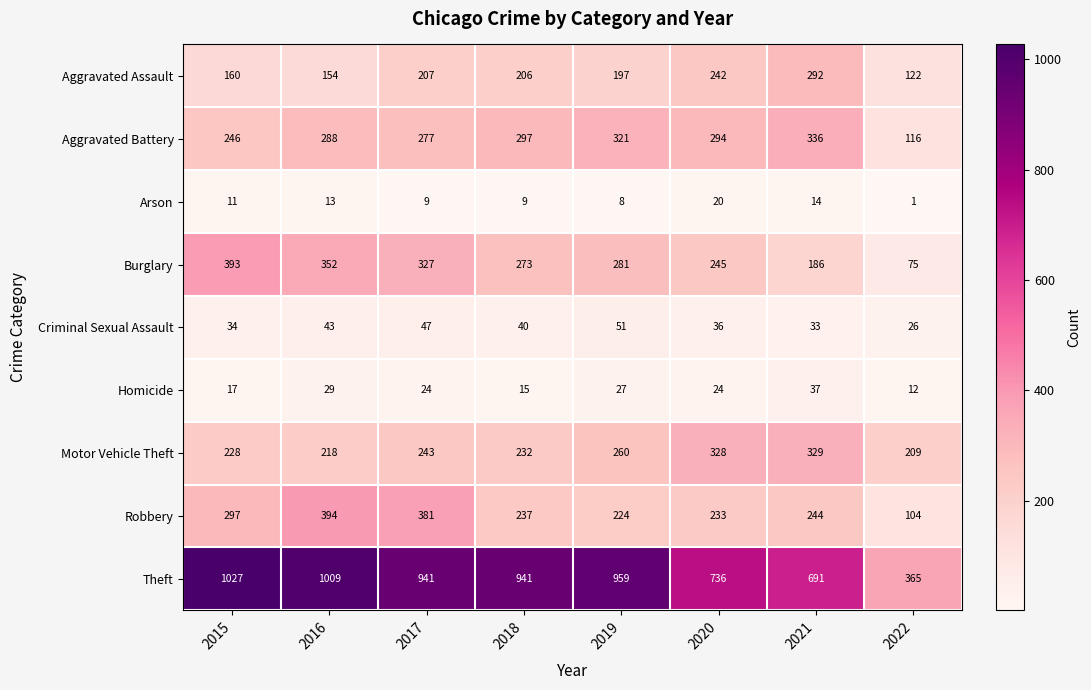

The Homicide series shows 29 at 2016. True or false?

True